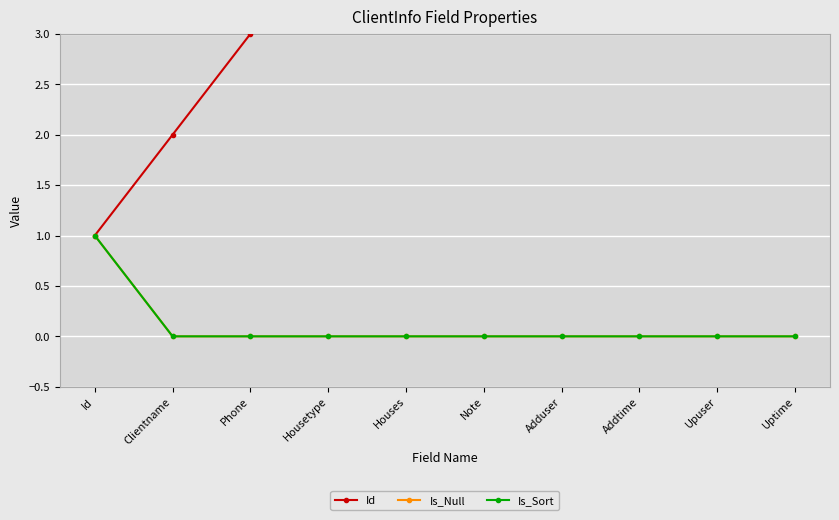

What is the spread (max minus min) of values at Phone?

3